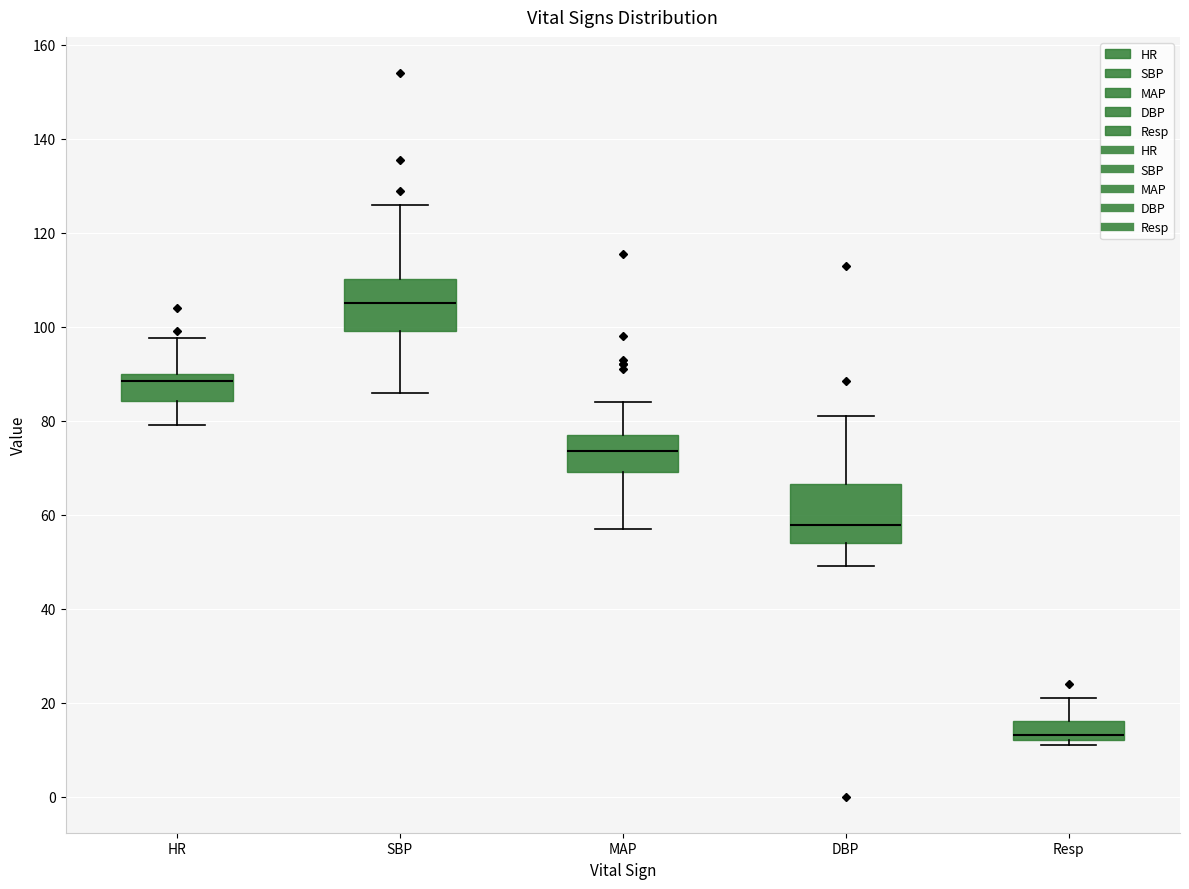

Reading left to right, transcribe this box plot: for each box, give where its median line is, the range the box spans, and where its two whiskers end, as read against the y-axis. The values are not printed on the chart, so give them approximately, as read against the axis.

HR: median 88, box 84 to 90, whiskers 80 to 98
SBP: median 106, box 100 to 110, whiskers 86 to 126
MAP: median 74, box 70 to 78, whiskers 58 to 84
DBP: median 58, box 54 to 66, whiskers 50 to 82
Resp: median 14, box 12 to 16, whiskers 12 (just below the box's lower edge) to 22